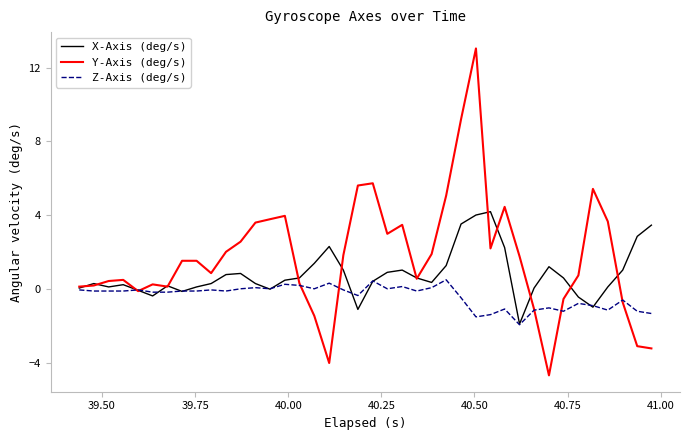

What is the greatest value displayed?

13.0